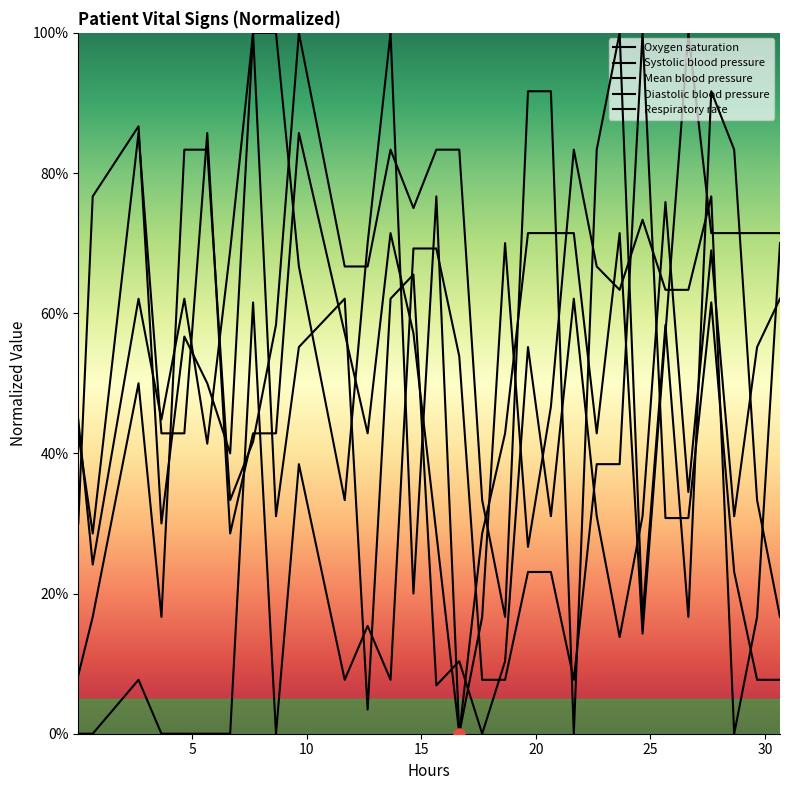

Where is the first local maximum for Systolic blood pressure?

10